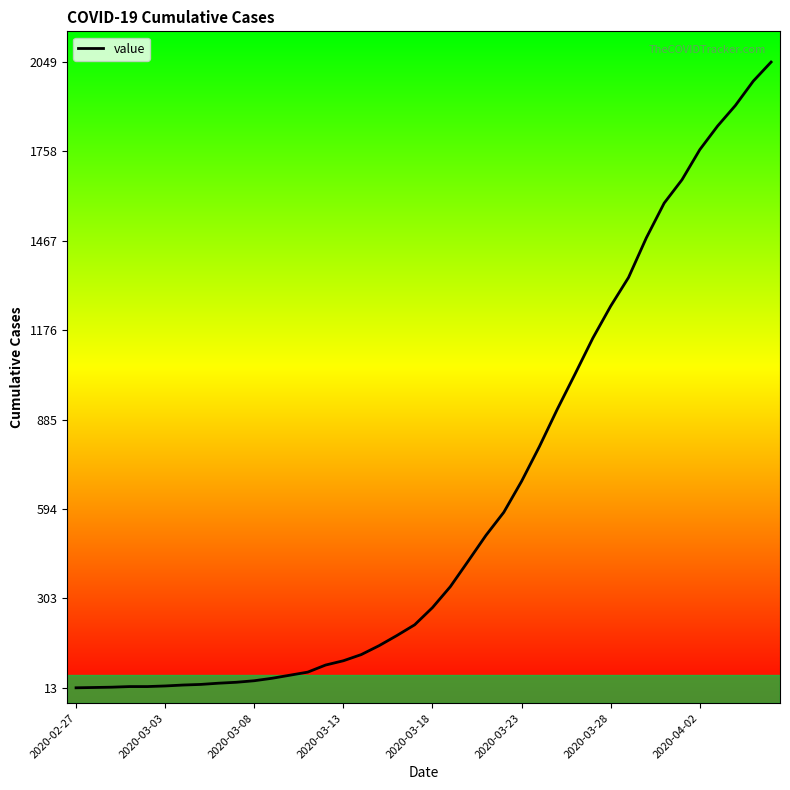

Does the chart have visible grid lines?

No